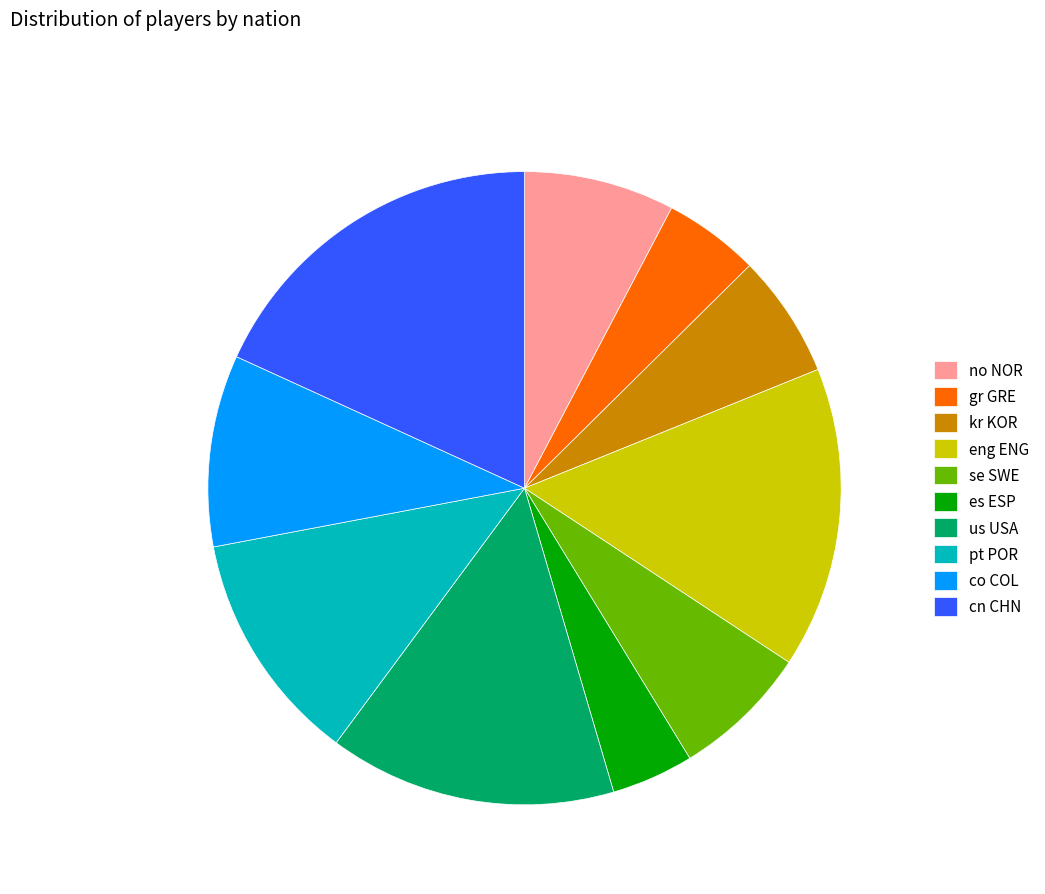

Combined, do gr GRE and eng ENG account for over 50%?

No